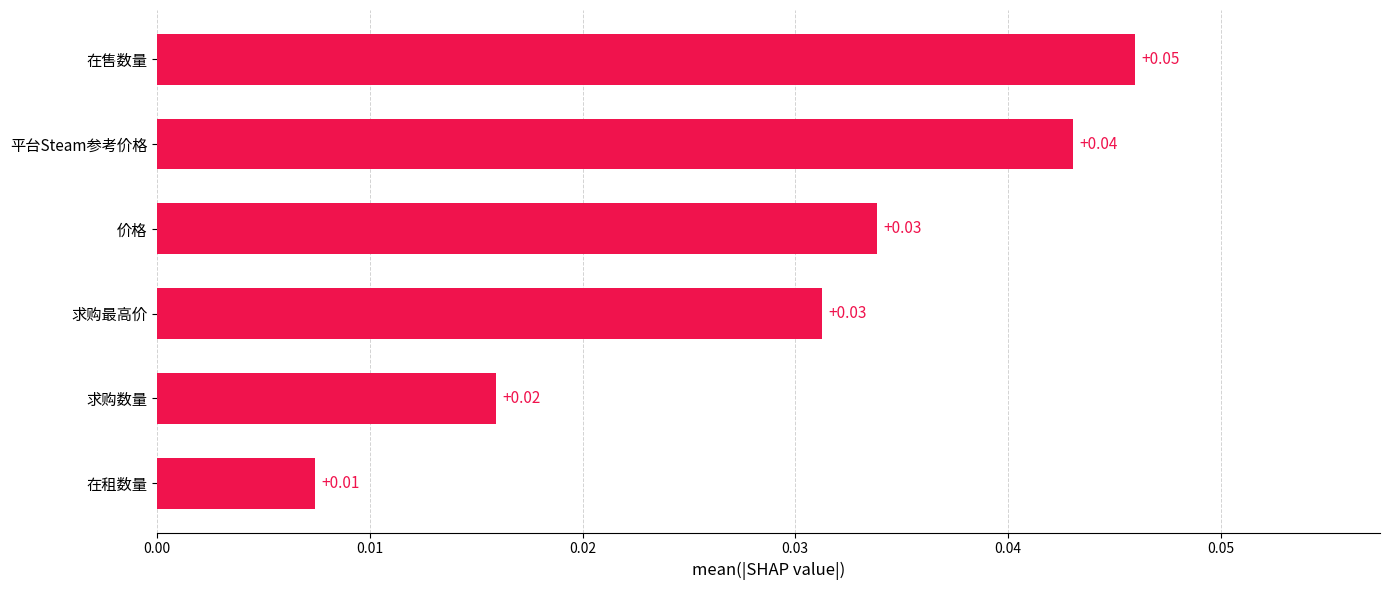

What is the label of the 2nd bar from the bottom?

求购数量